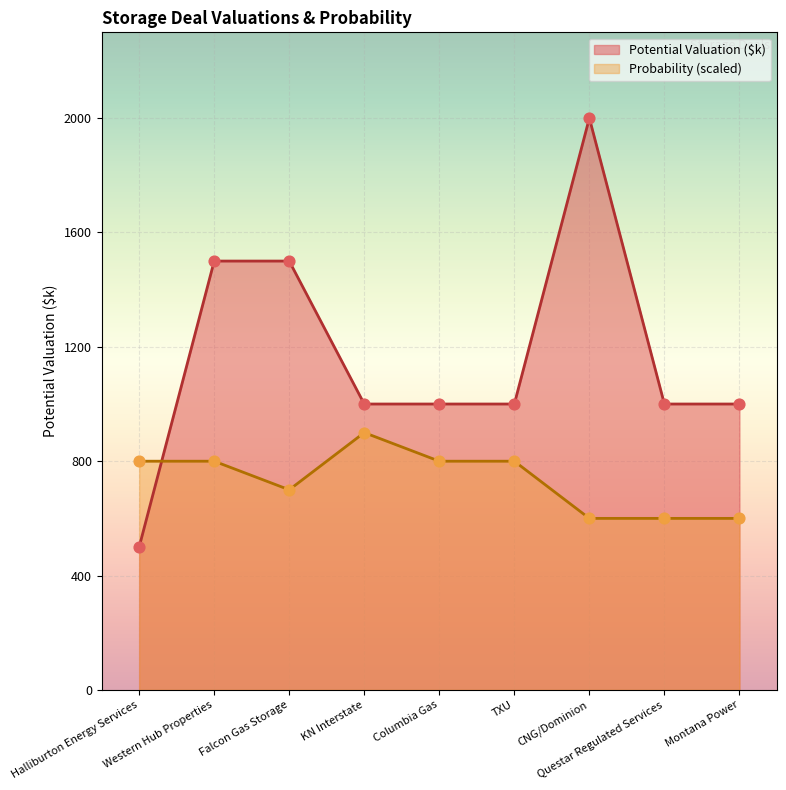

Which series has the largest total across all categories?

Potential Valuation ($k)